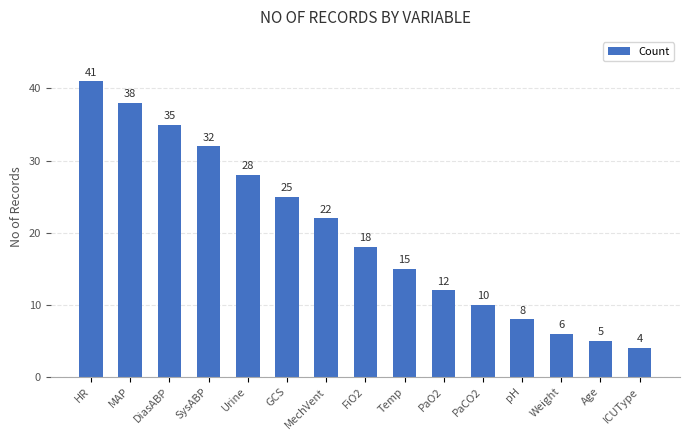

Reading right to left, list all the values displayed in this chart.

4	5	6	8	10	12	15	18	22	25	28	32	35	38	41